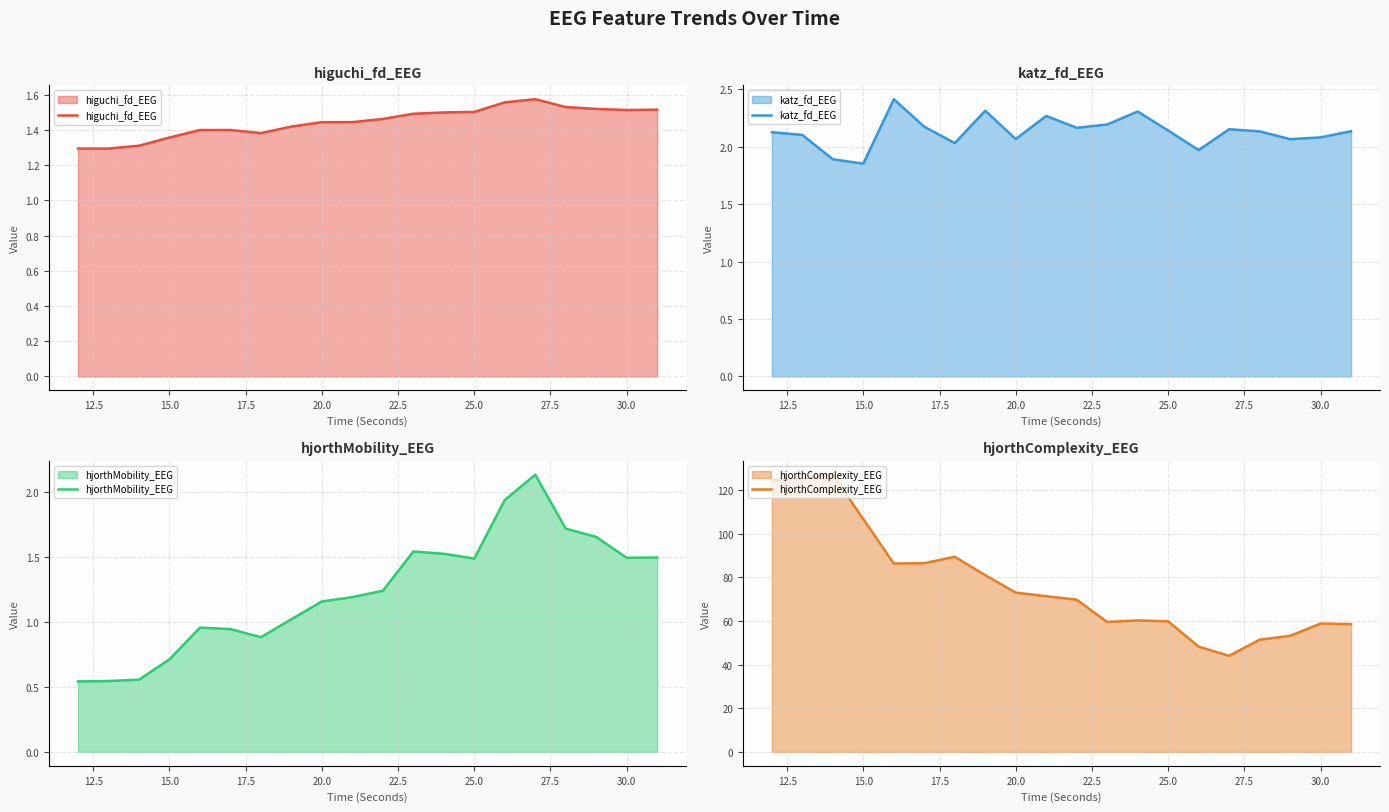

True or false: katz_fd_EEG has more than 1 interior local peaks.

True